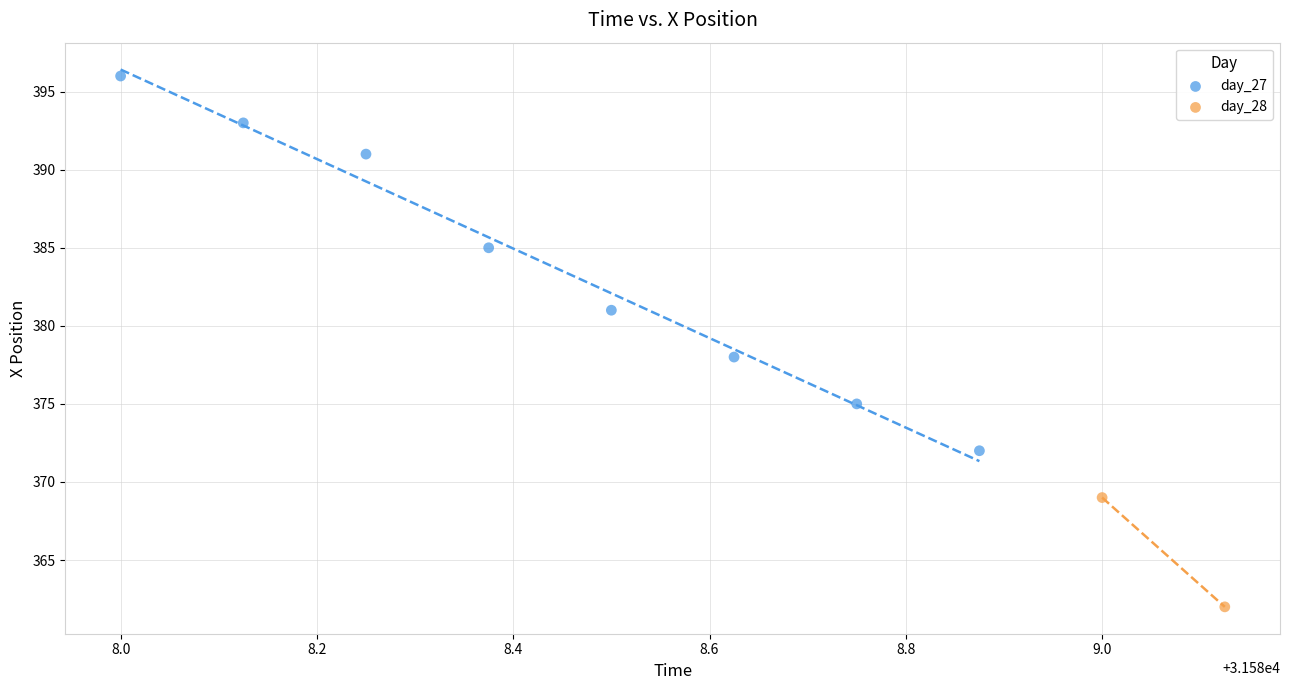

What are all the series names shown in the legend?

day_27, day_28